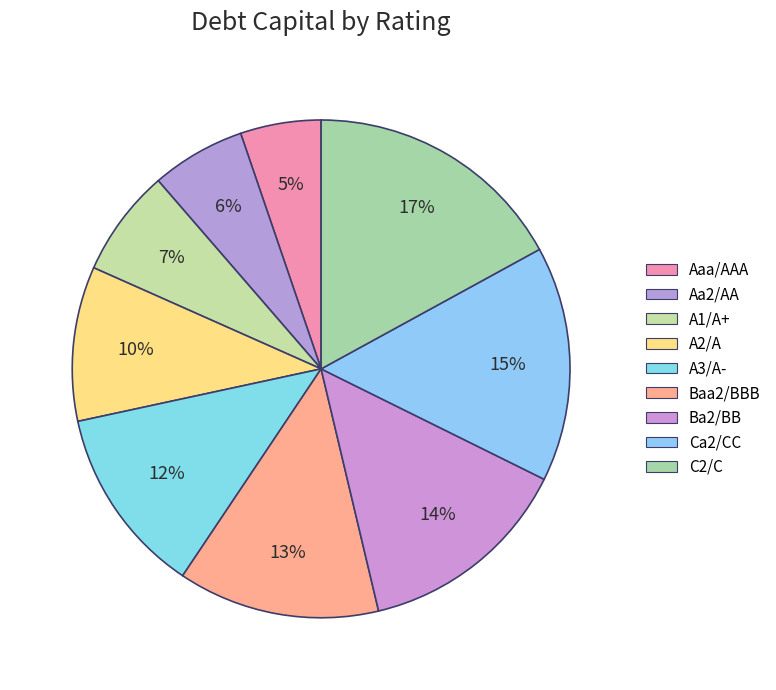

Is there a majority slice in this chart?

No